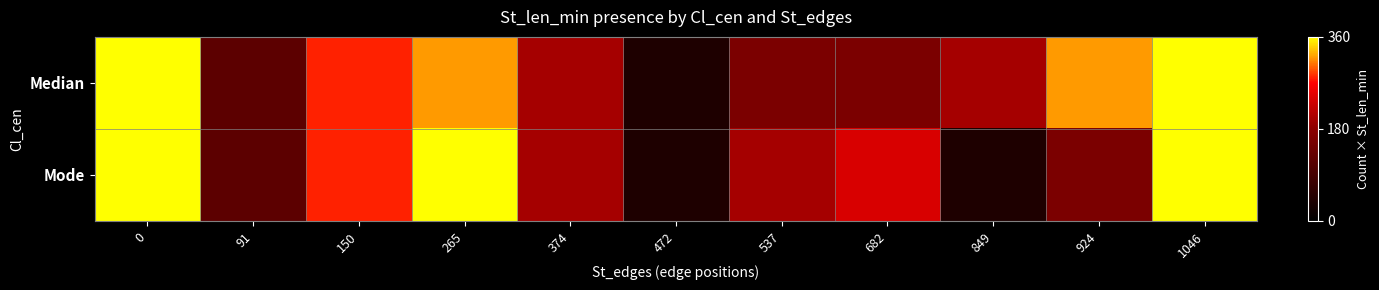

Reading left to right, extract all data points from this chart.

Median: 0=360	91=120	150=280	265=320	374=200	472=40	537=160	682=160	849=200	924=320	1046=360
Mode: 0=360	91=120	150=280	265=360	374=200	472=40	537=200	682=240	849=40	924=160	1046=360